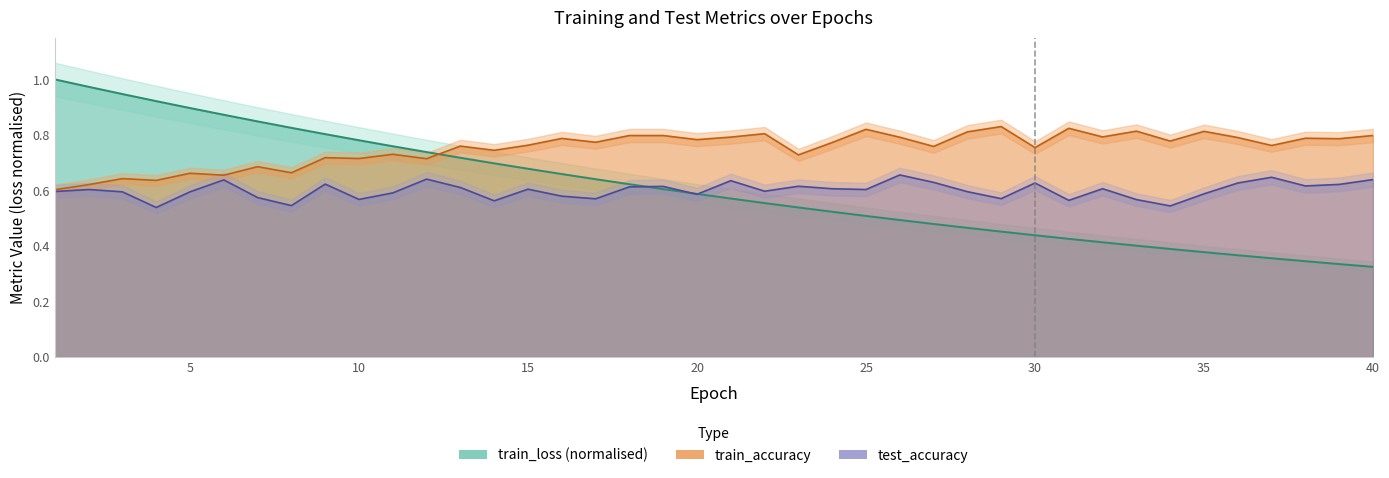

True or false: test_accuracy and test_loss intersect in this chart.

True